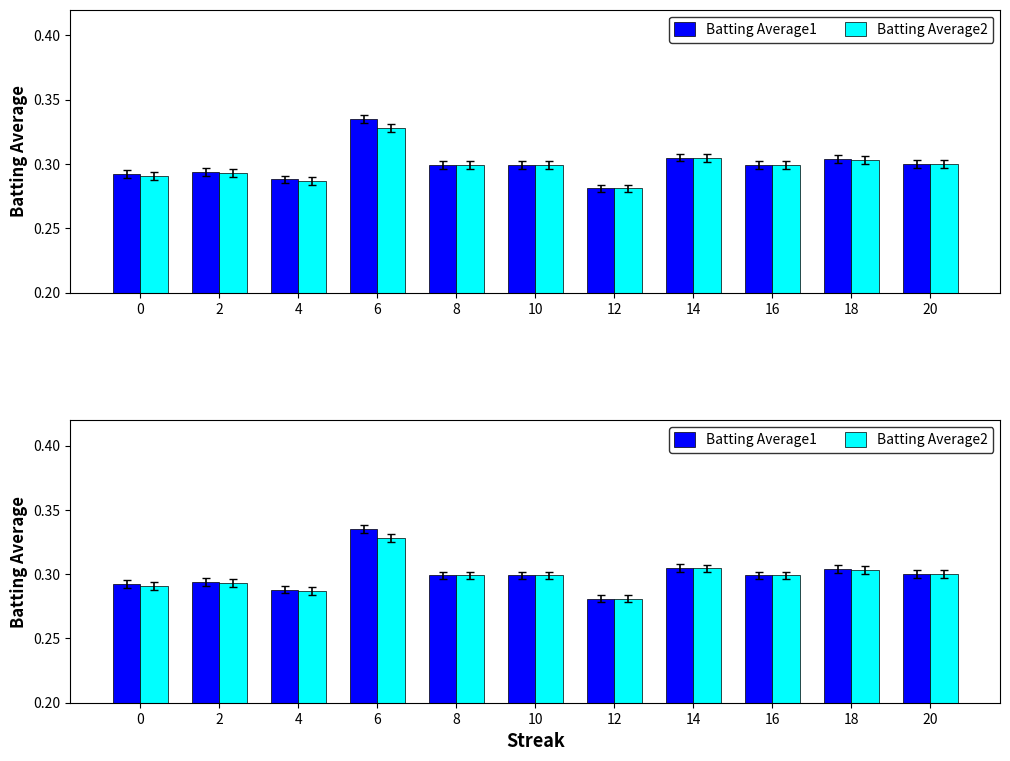

How many Batting Average2 values are between 0 and 1?

11